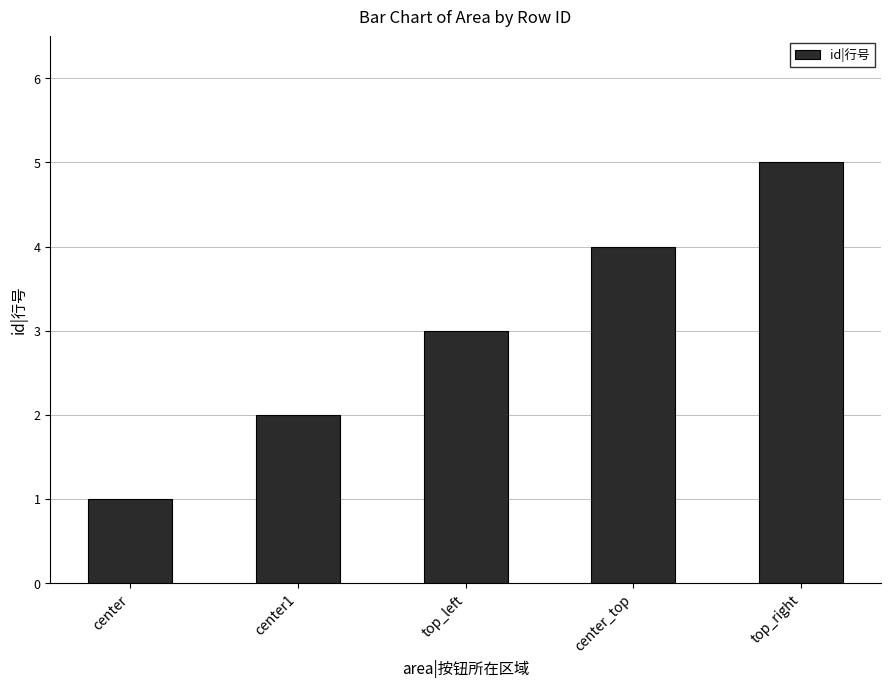

The value at top_left is 1. True or false?

False